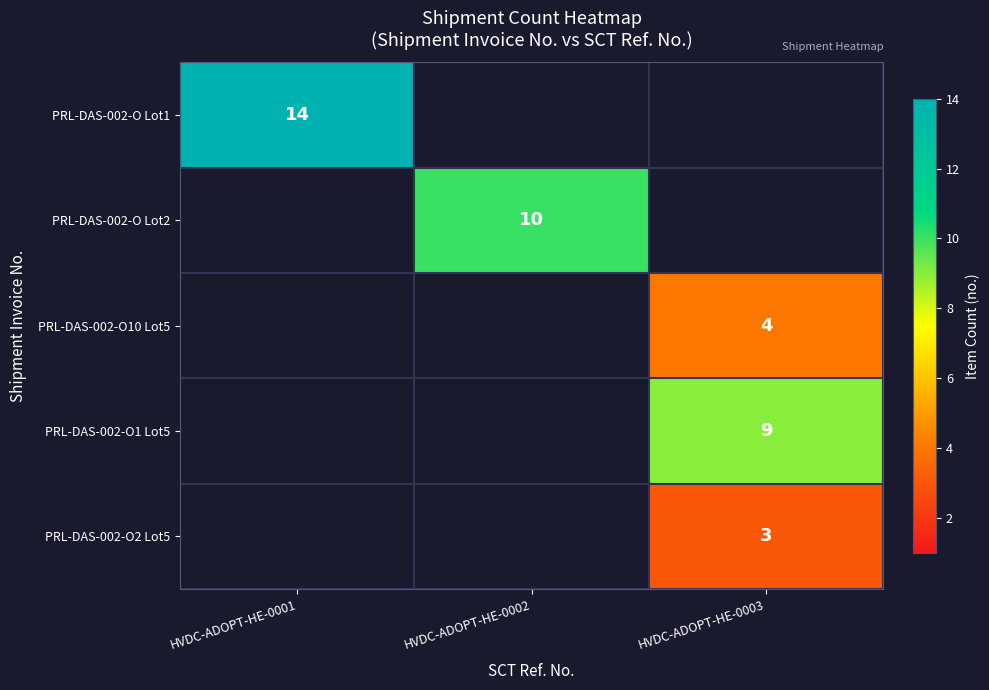

Which category has the lowest value across all series?

HVDC-ADOPT-HE-0003